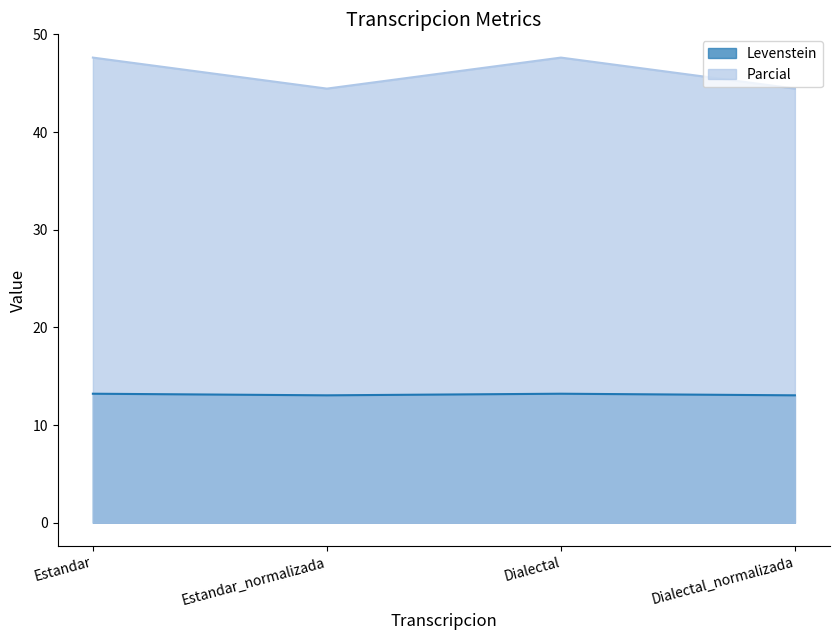

Rank the series by their average value, from highest to lowest.

Parcial, Levenstein